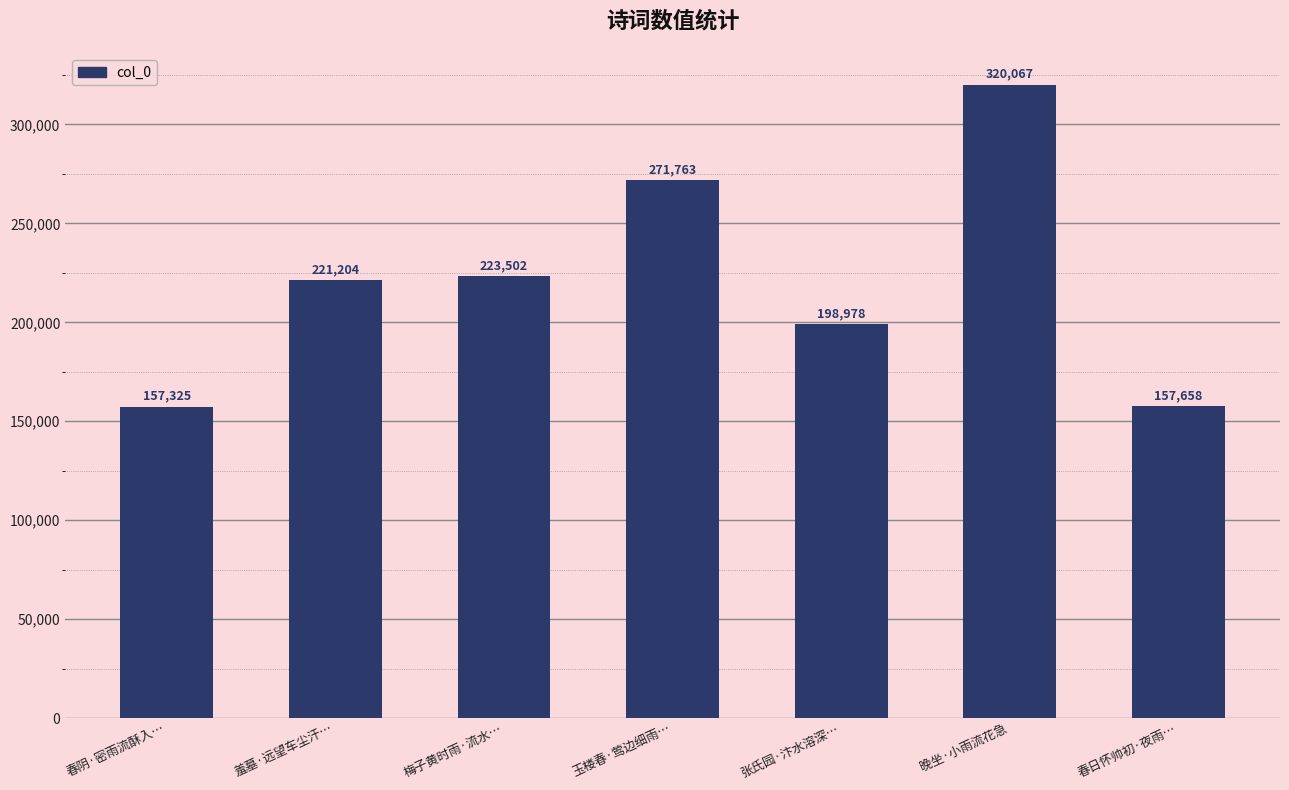

List the labels in order of value, largest first.

晚坐·小雨流花急, 玉楼春·莺边细雨…, 梅子黄时雨·流水…, 羞墓·远望车尘汗…, 张氏园·汴水溶深…, 春日怀帅初·夜雨…, 春阴·密雨流酥入…